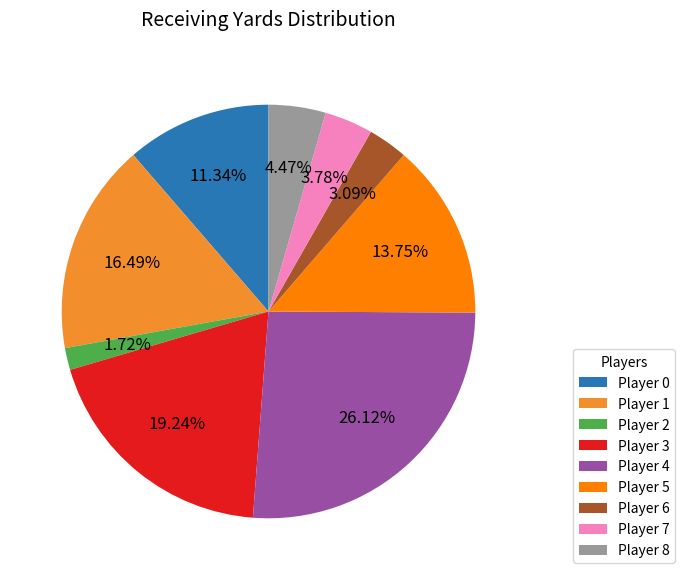

Is the sum of Player 4 and Player 7 greater than half?

No